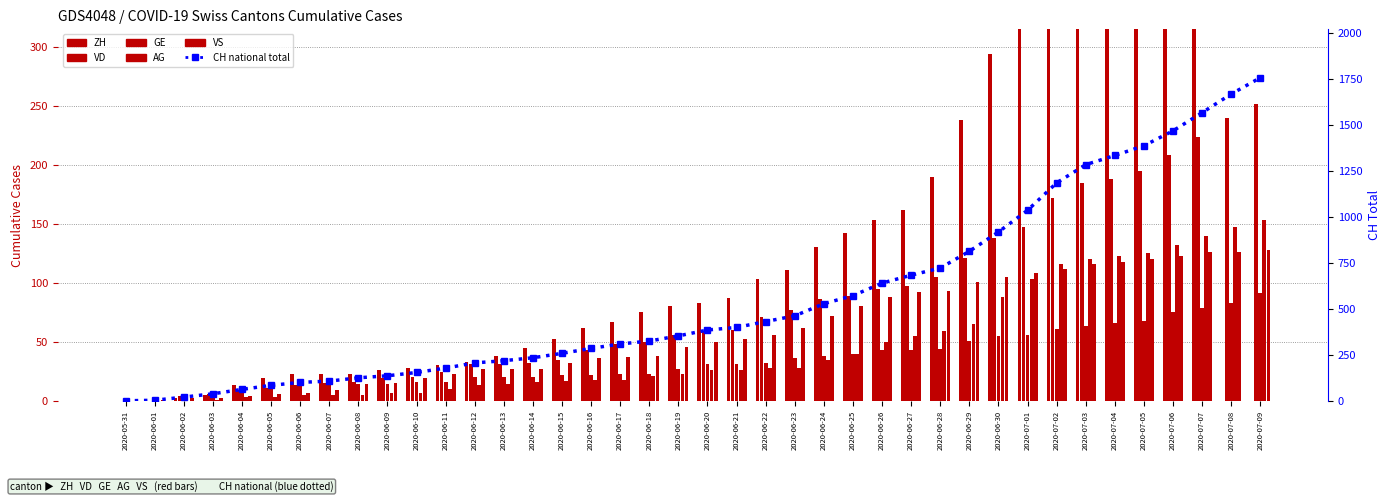

Are the bars horizontal?

No